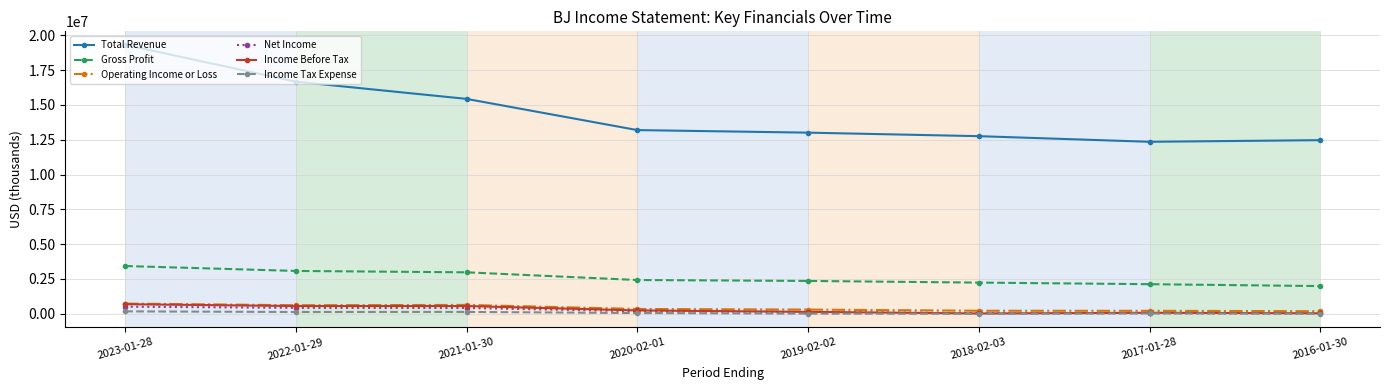

What are all the series names shown in the legend?

Total Revenue, Gross Profit, Operating Income or Loss, Net Income, Income Before Tax, Income Tax Expense